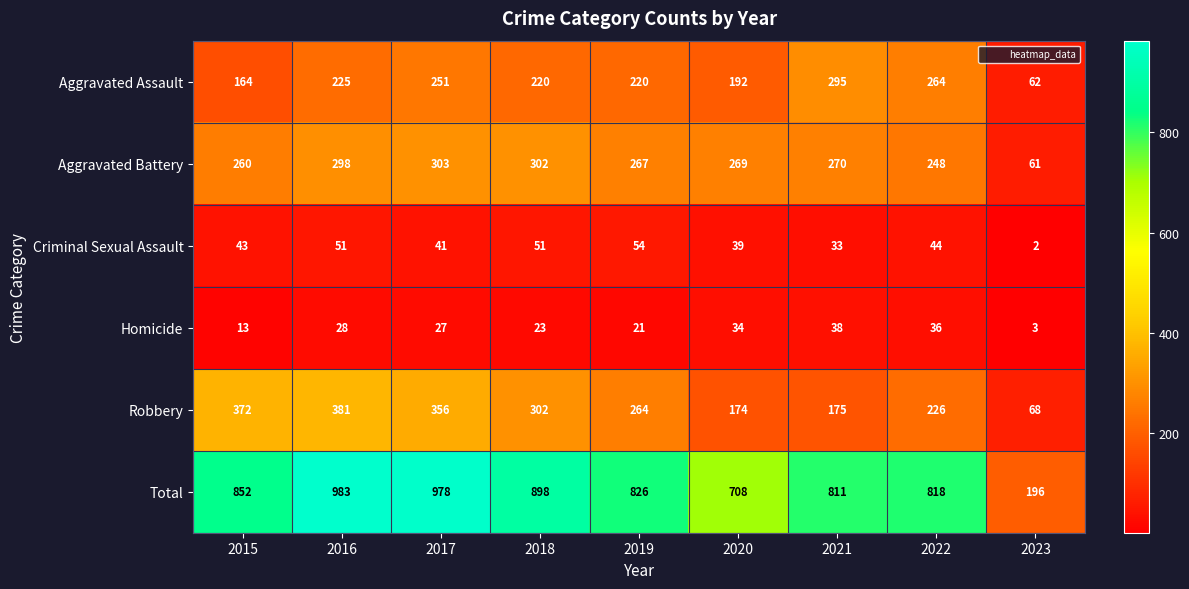

At how many categories does at least one series exceed 740?

7